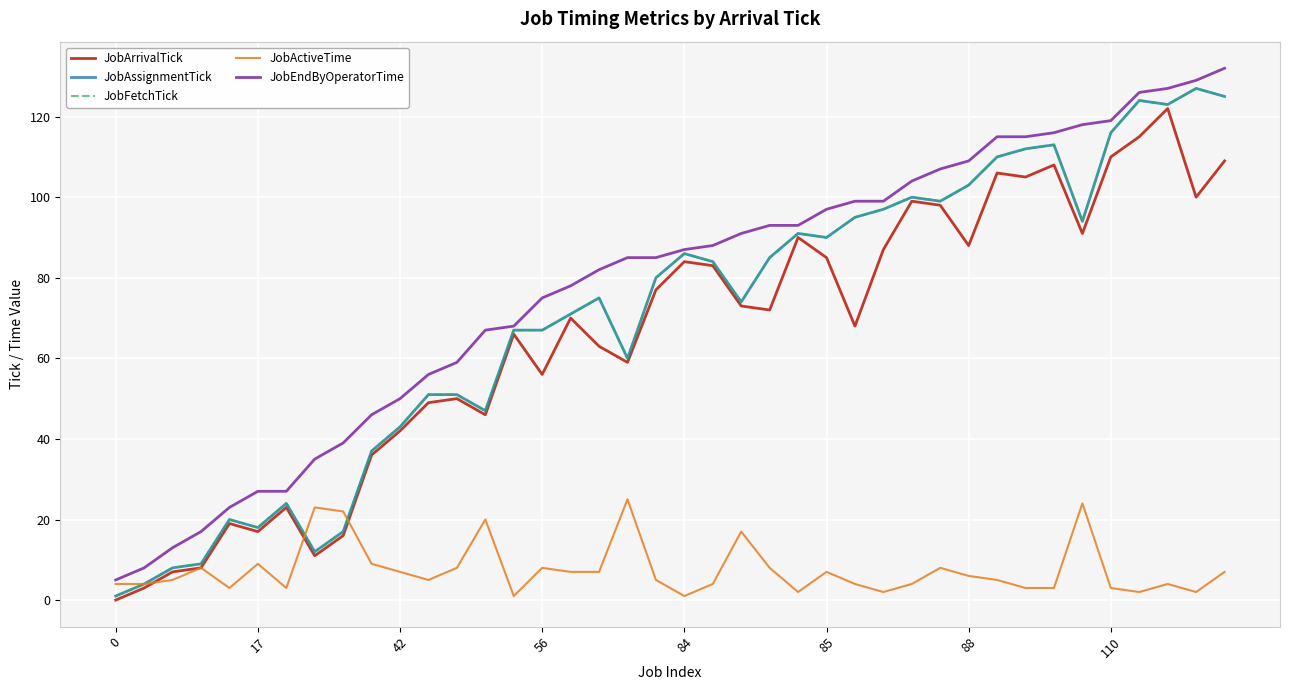

What is the greatest value displayed?

132